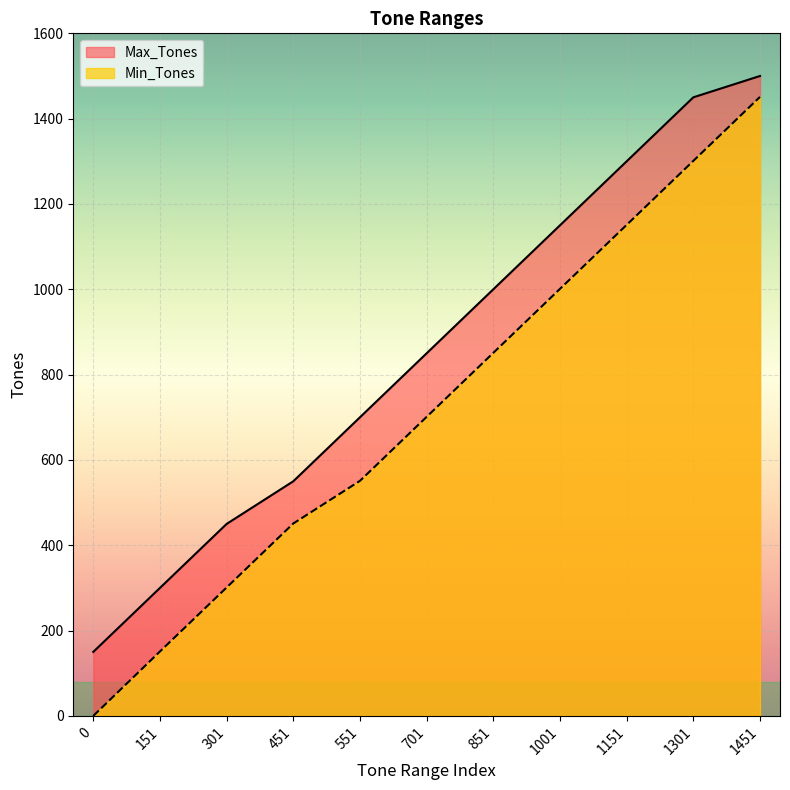

Count the Min_Tones values in the range 301 to 1151.

7